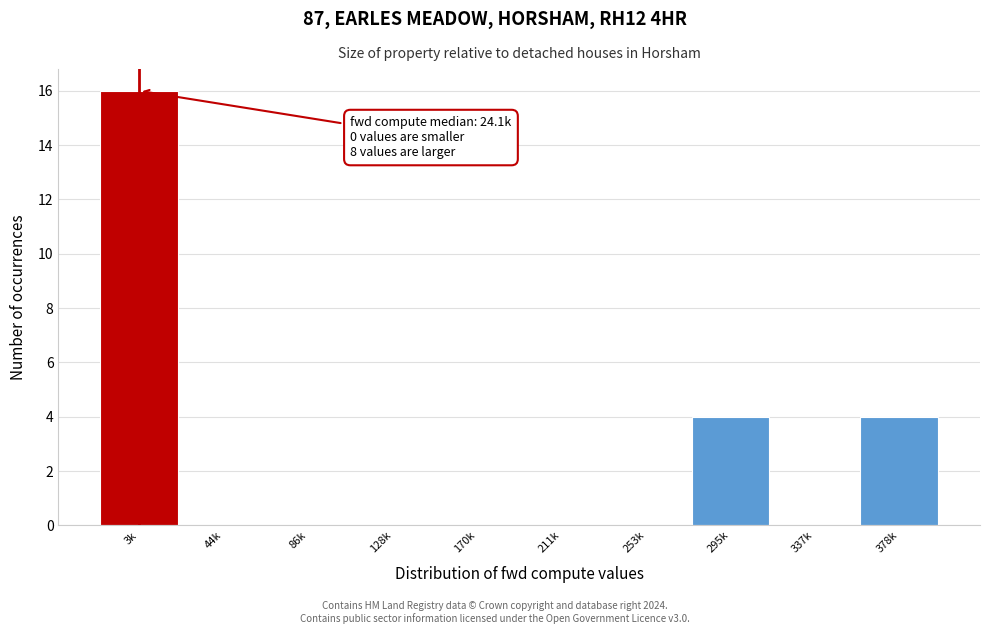

Reading left to right, list all the values displayed in this chart.

3k=16	44k=0	86k=0	128k=0	170k=0	211k=0	253k=0	295k=4	337k=0	378k=4